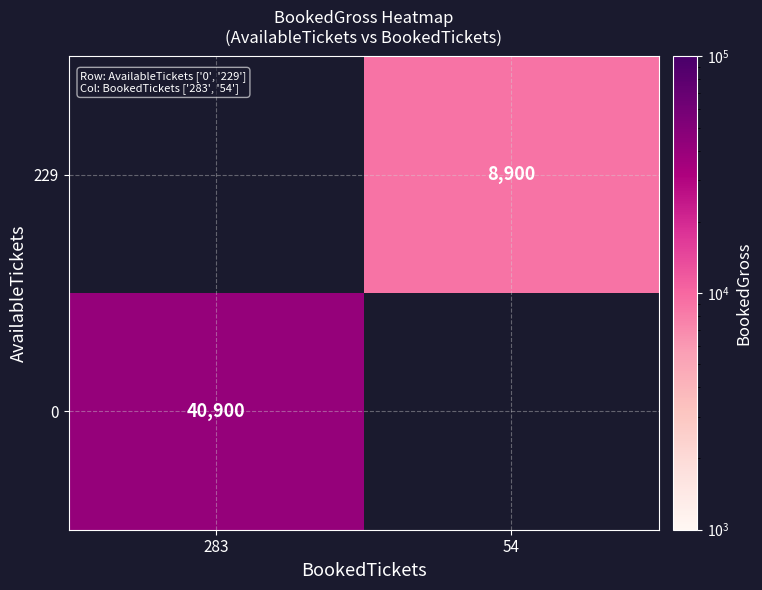

The value of 0 at 283 is 28376. True or false?

False